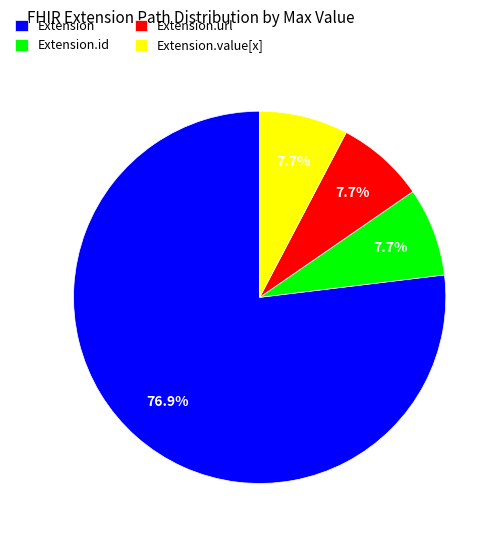

To the nearest percent, what is the difference between the largest and smallest slice percentages?

69%